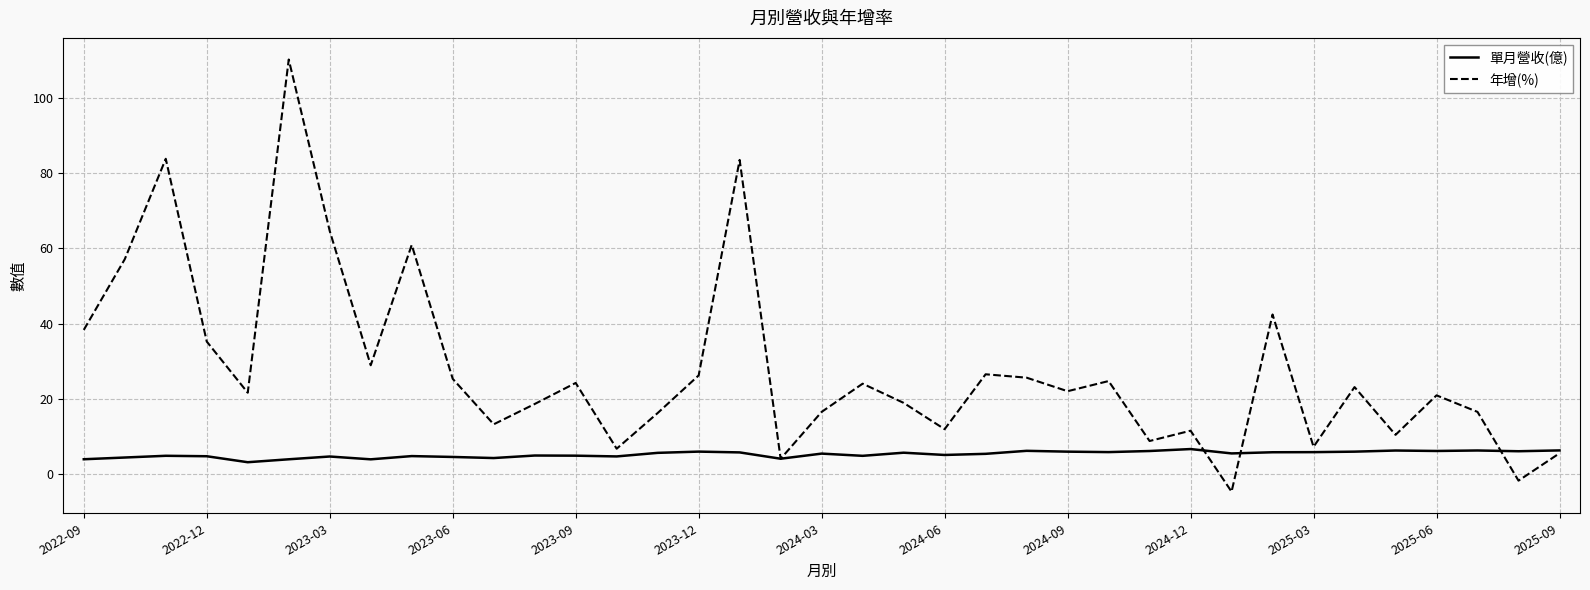

True or false: 年增(%) has more than 2 interior local peaks.

True